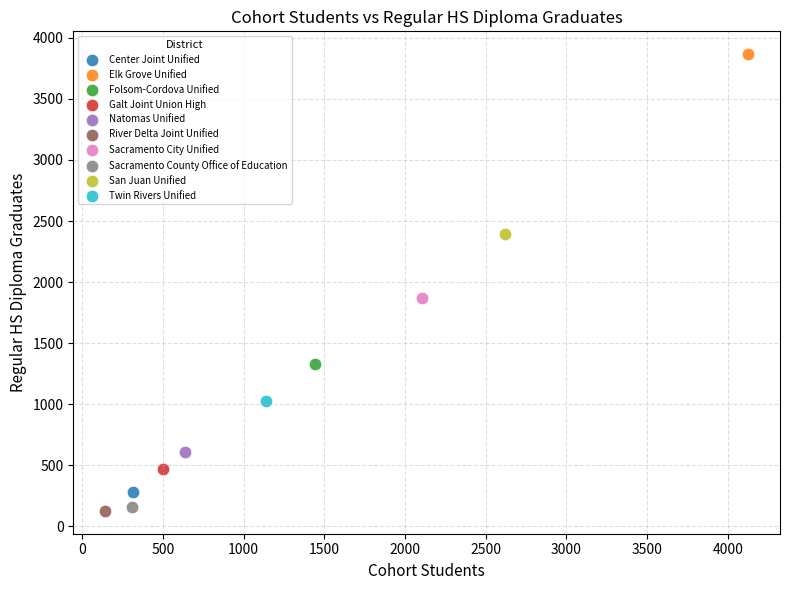

Which series contains the highest Y value?

Elk Grove Unified